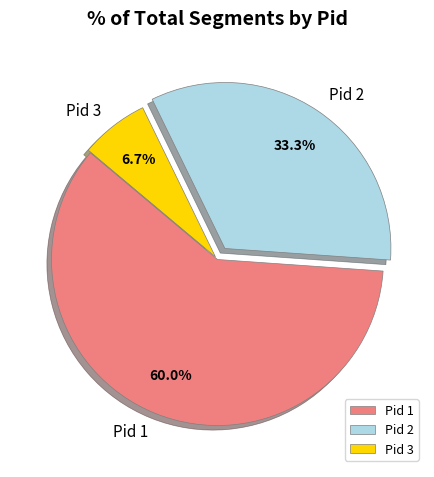

What percentage do Pid 2 and Pid 3 together represent?

40.0%